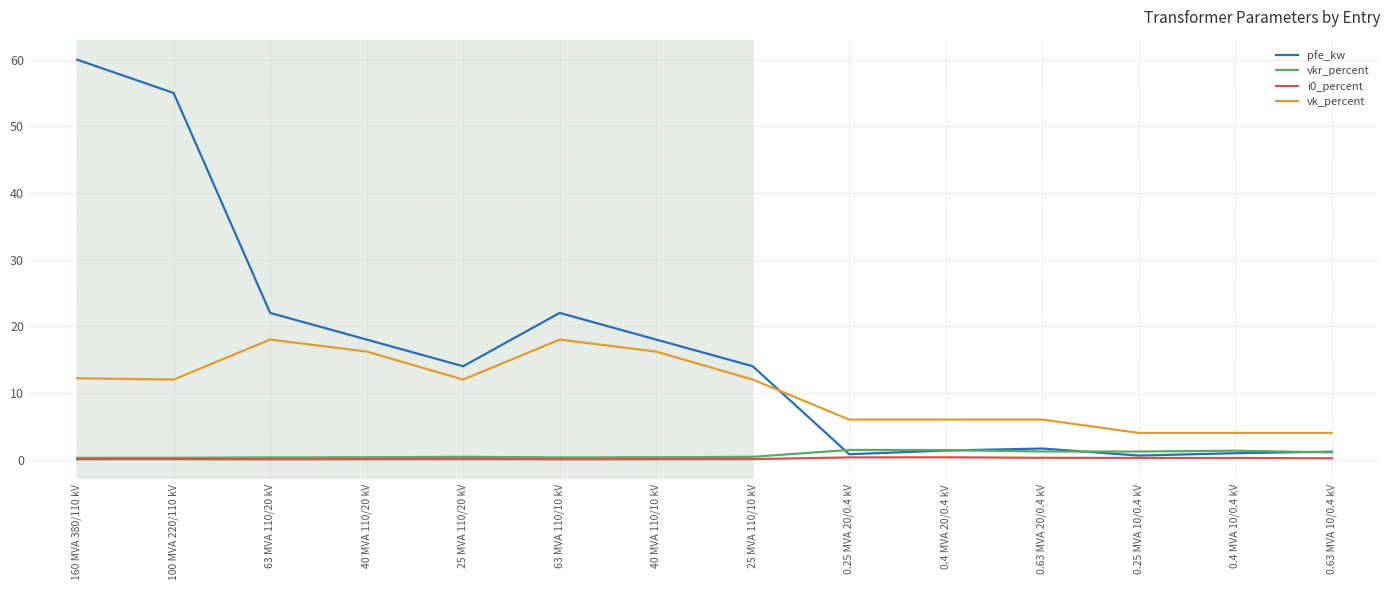

True or false: vk_percent and i0_percent cross at least once.

False